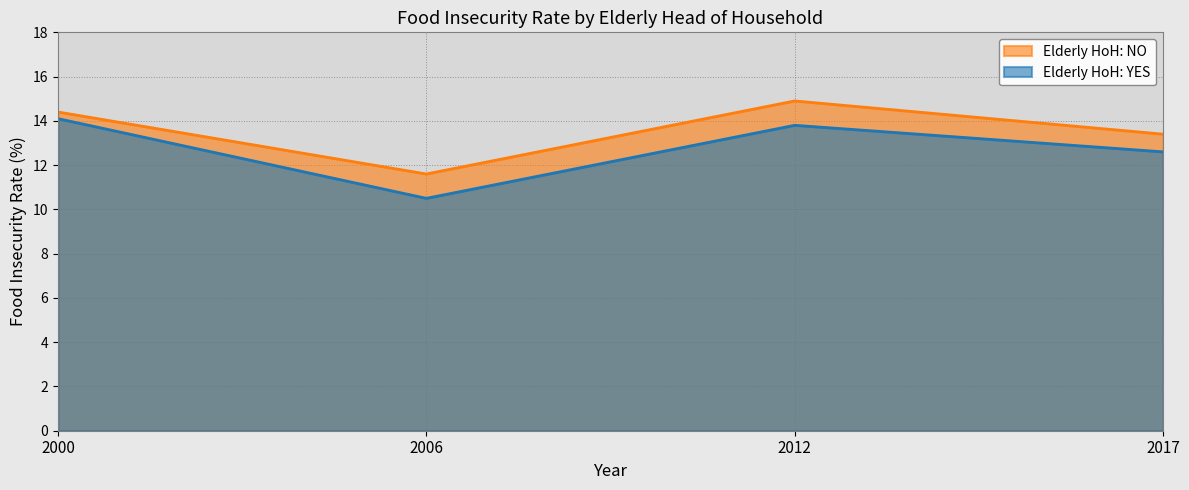

List the labels in order of Elderly HoH: YES value, largest first.

2000, 2012, 2017, 2006